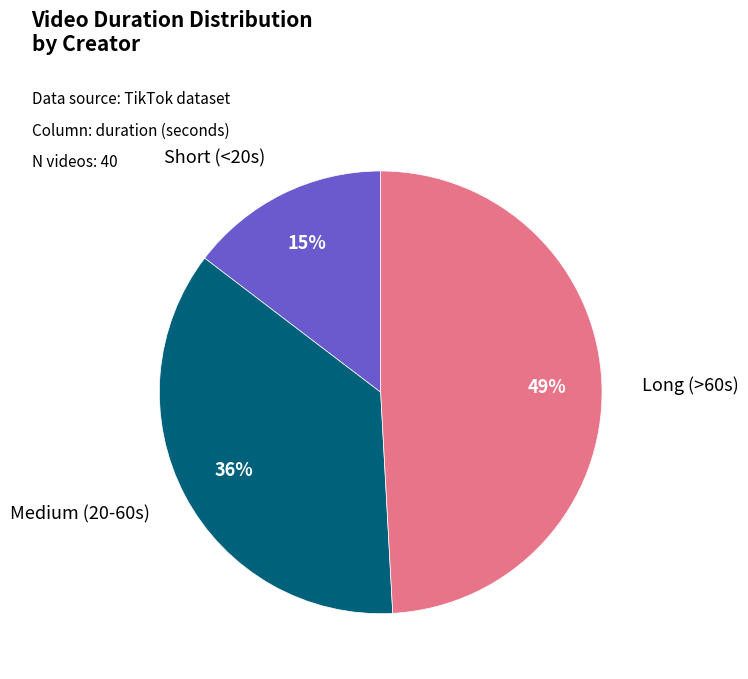

To the nearest percent, what is the average slice percentage?

33%